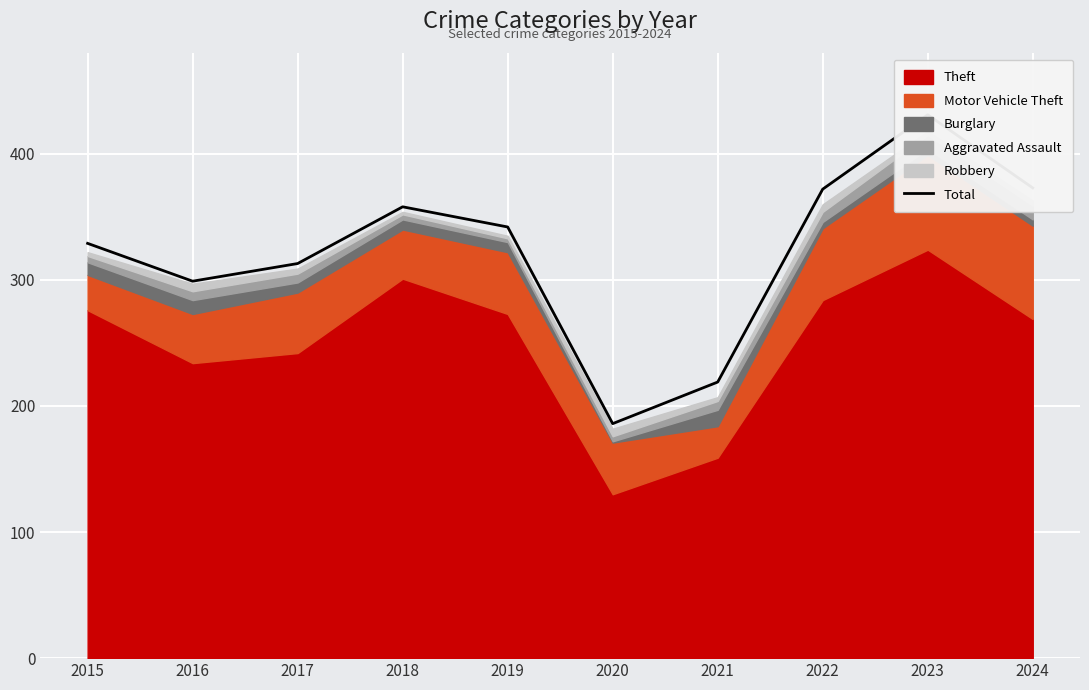

What is the smallest value displayed?

186